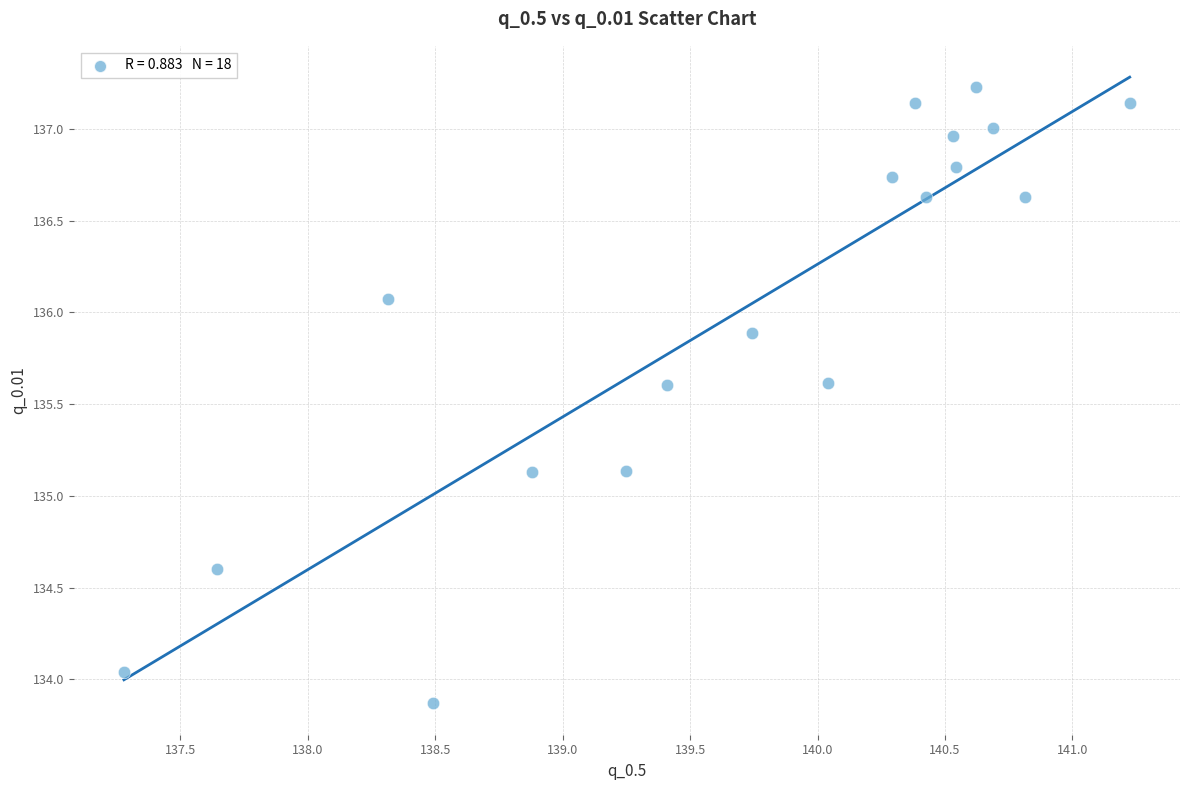

What is the range of X values (max minus min)?

3.9